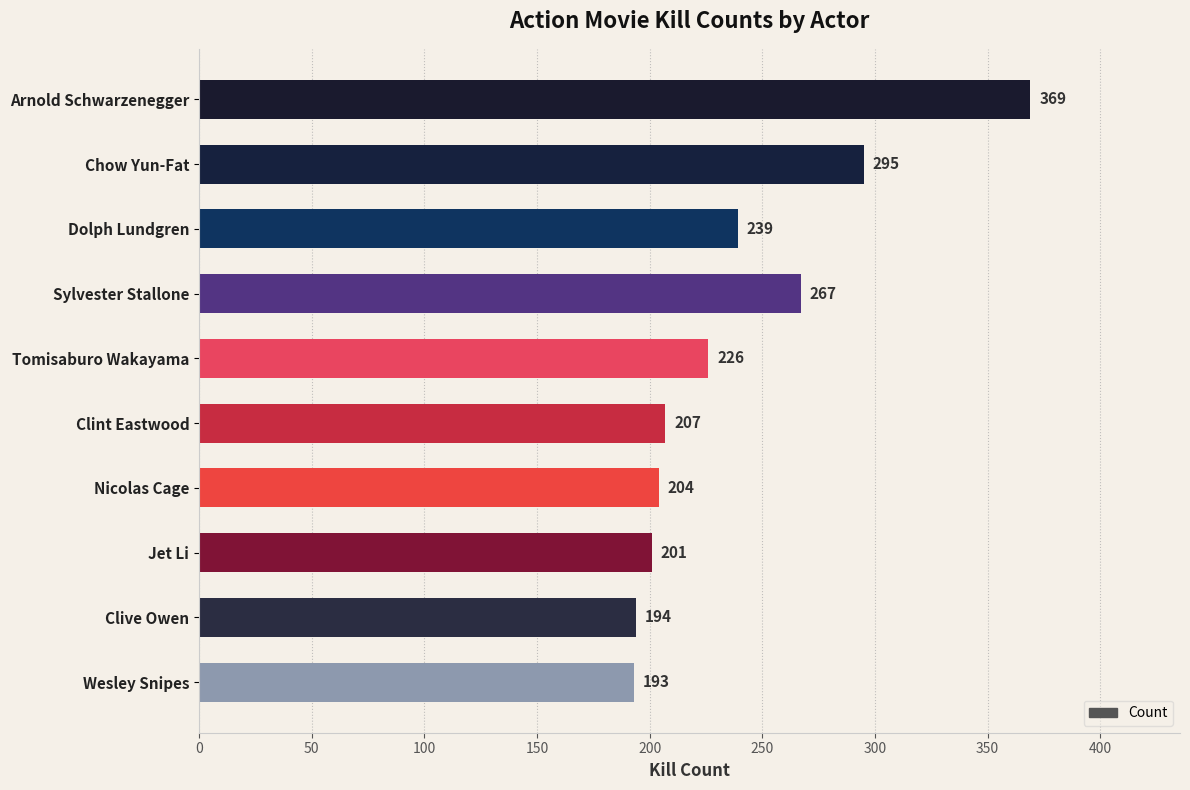

Read the value at Sylvester Stallone.

267